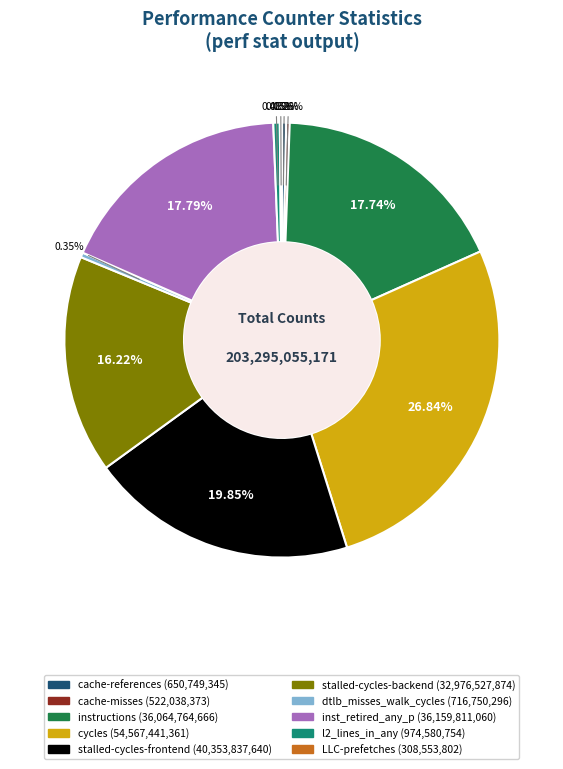

Does cycles account for over 50% of the chart?

No